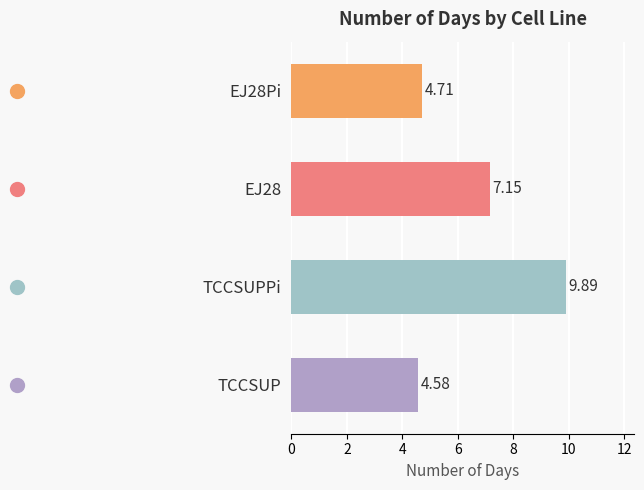

Rank the categories by value from lowest to highest.

TCCSUP, EJ28Pi, EJ28, TCCSUPPi